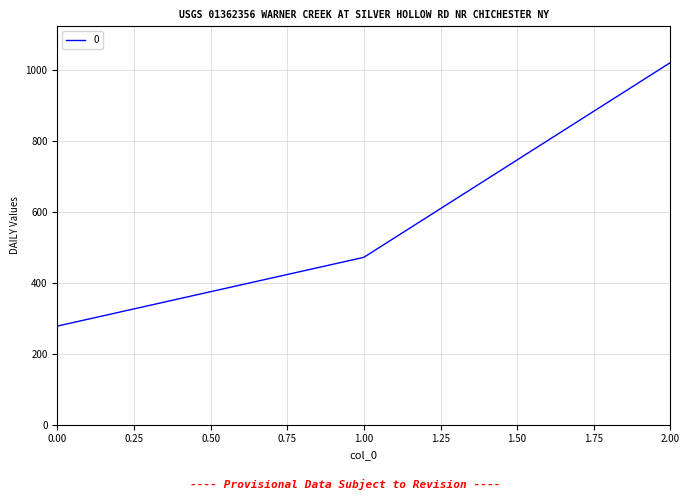

List the labels in order of value, largest first.

2.00, 1.00, 0.00